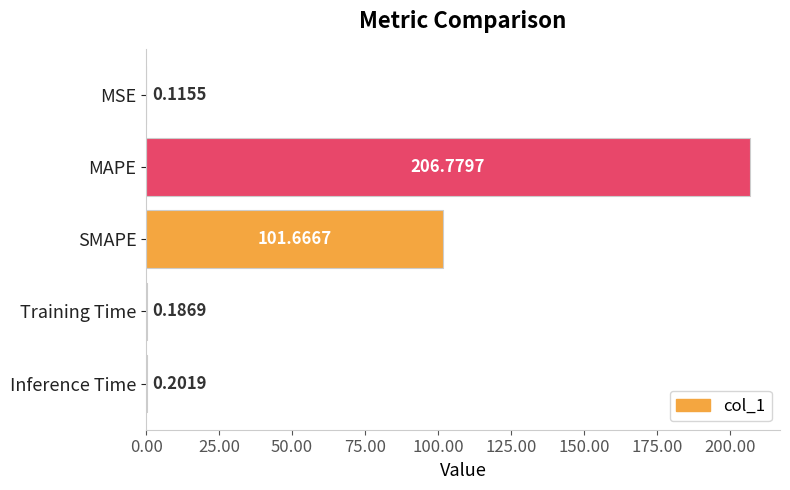

What is the change in value from MSE to Training Time?

+0.1